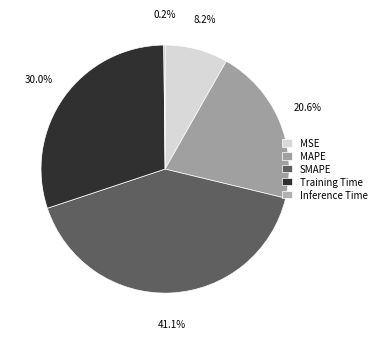

What is the smallest slice in the pie chart?

Inference Time